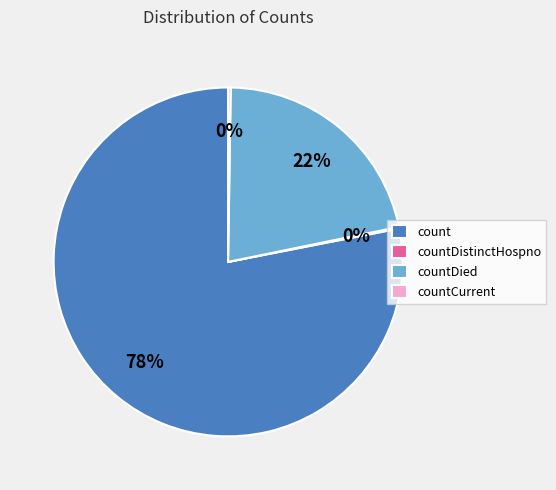

Does count represent more than half of the total?

Yes